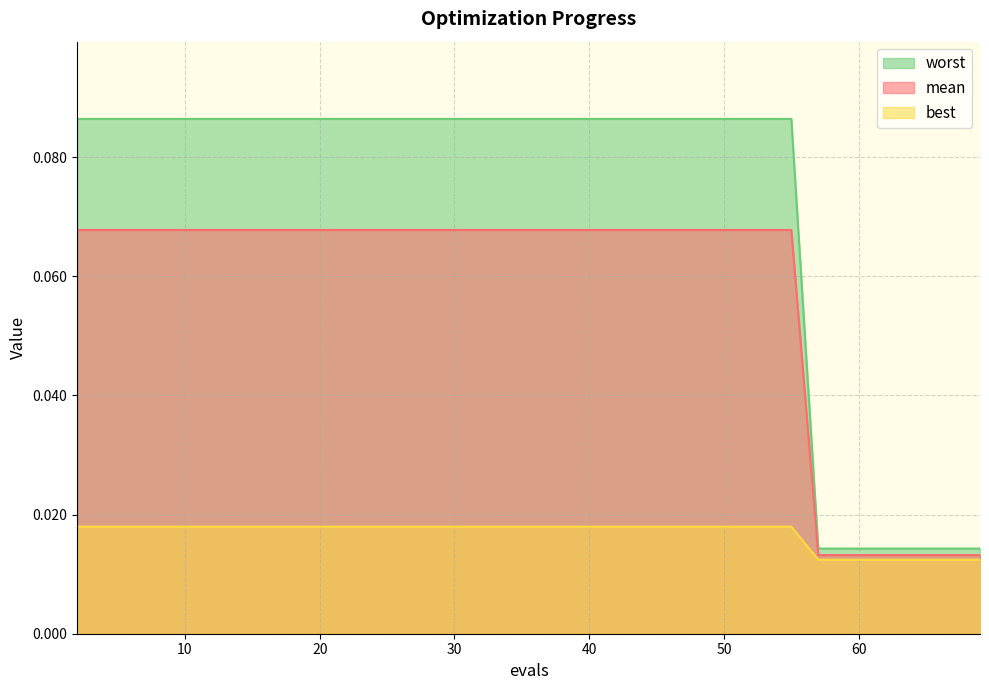

Which has a higher value, 68 or 44?

44